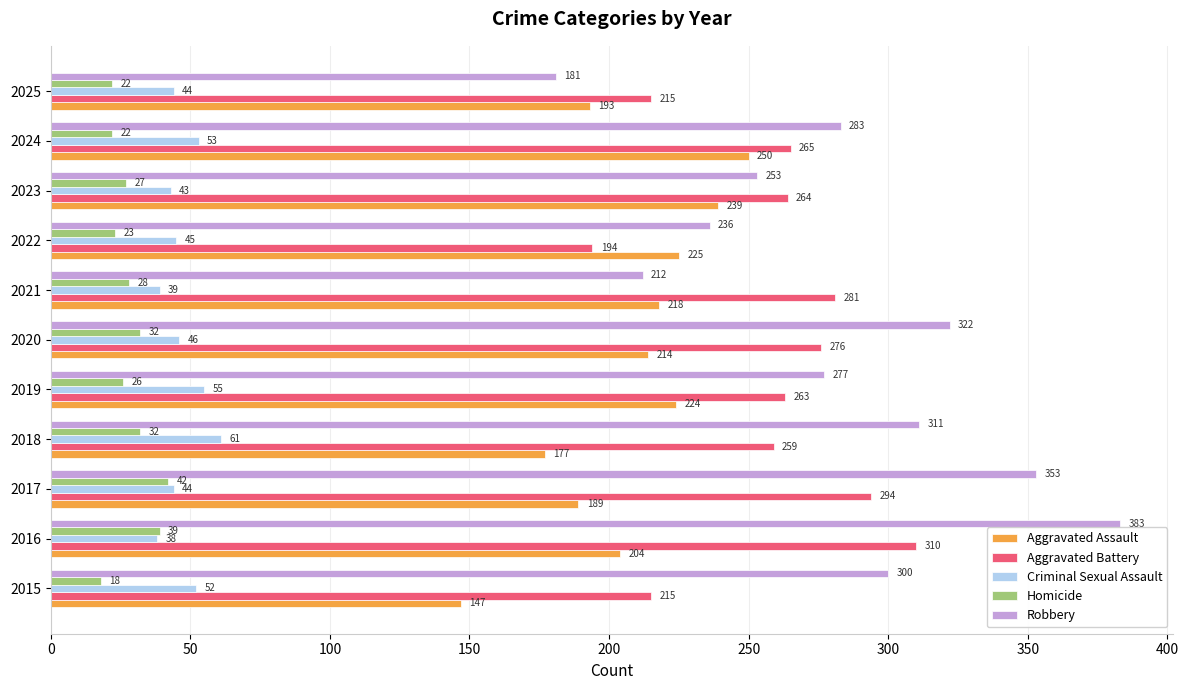

Which series has the largest range (max minus min)?

Robbery